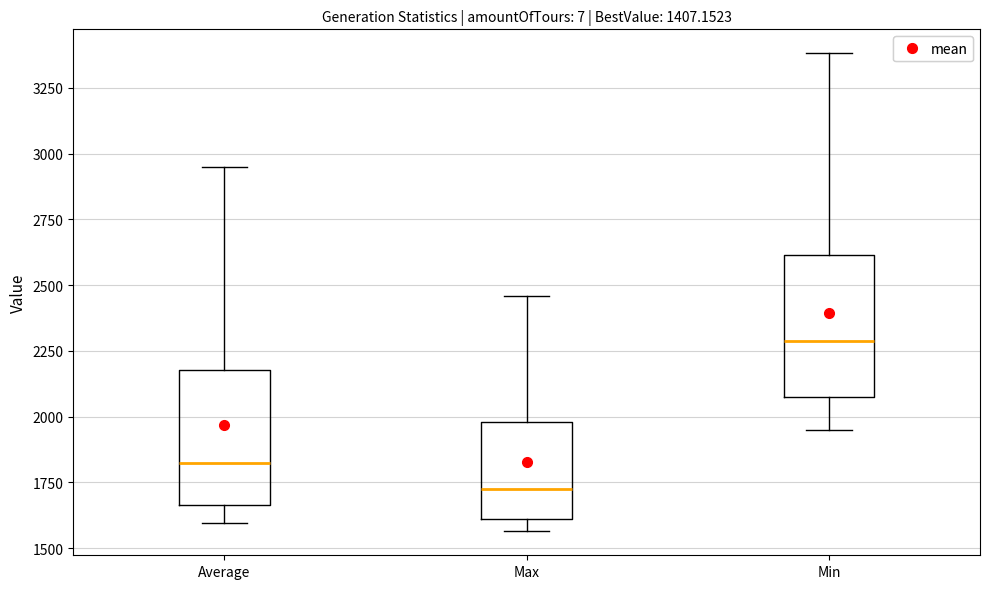

Where does the median line of the box for Max sit on the y-axis? The values are not printed on the chart, so give them approximately, as read against the axis.

1750